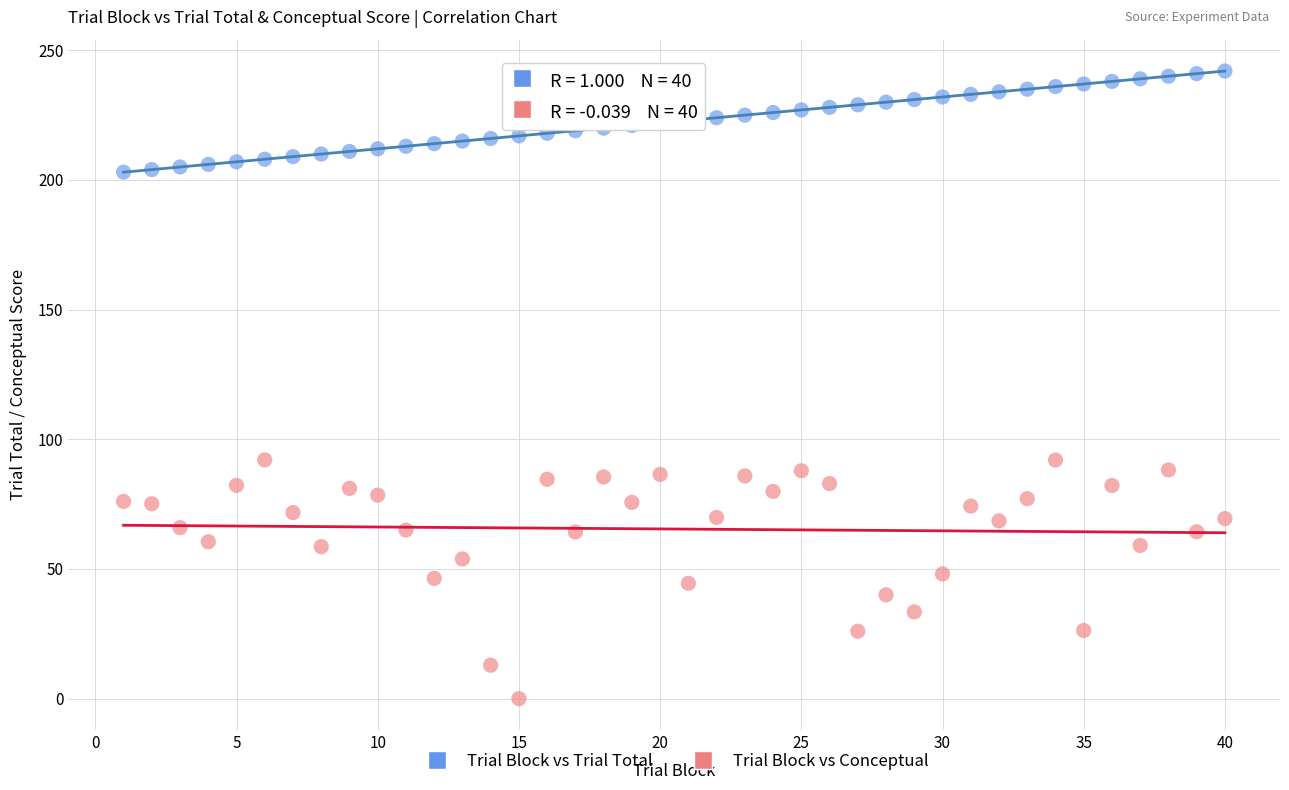

Which series has the widest spread of Y values?

Trial Block vs Conceptual